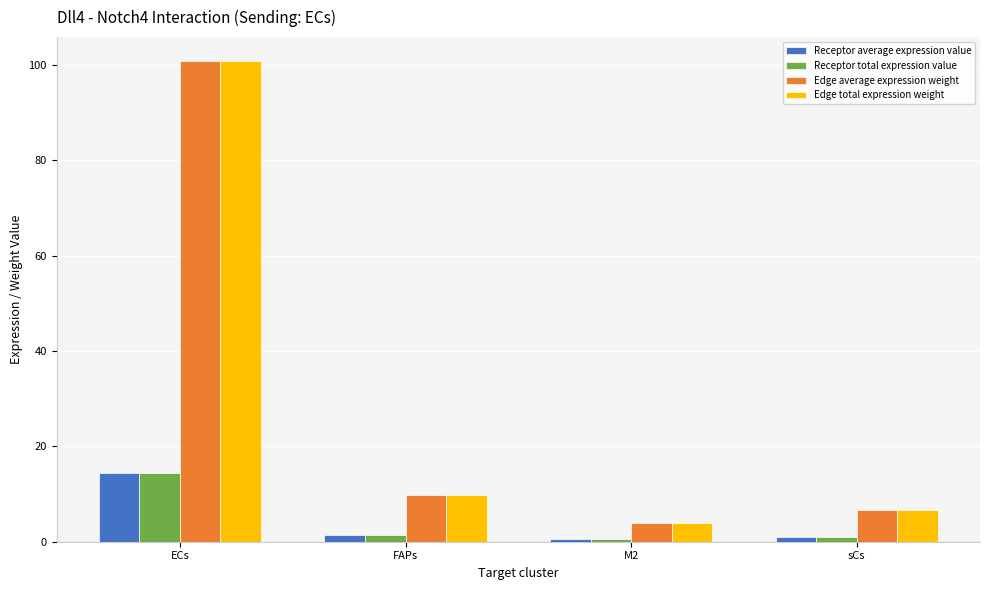

Read the Receptor total expression value value at FAPs.

1.4